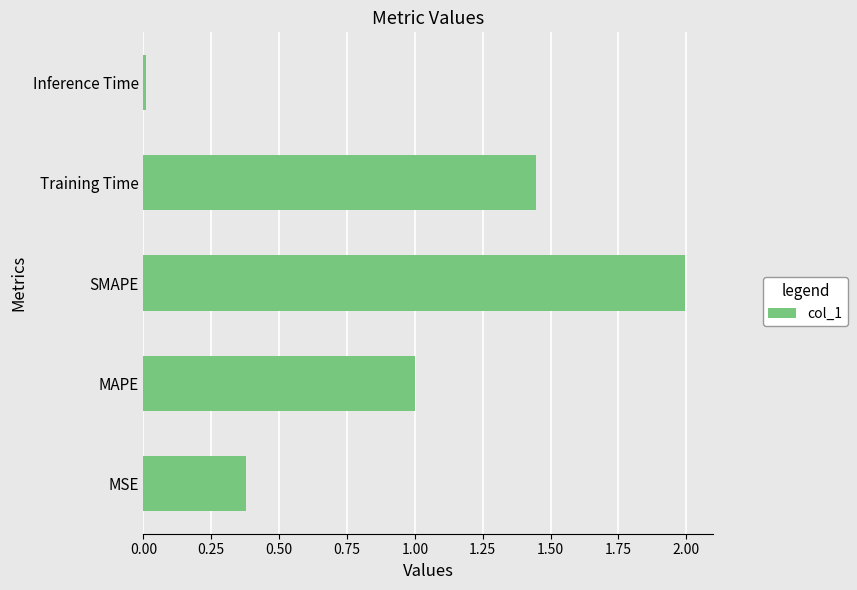

Rank the categories by value from highest to lowest.

SMAPE, Training Time, MAPE, MSE, Inference Time